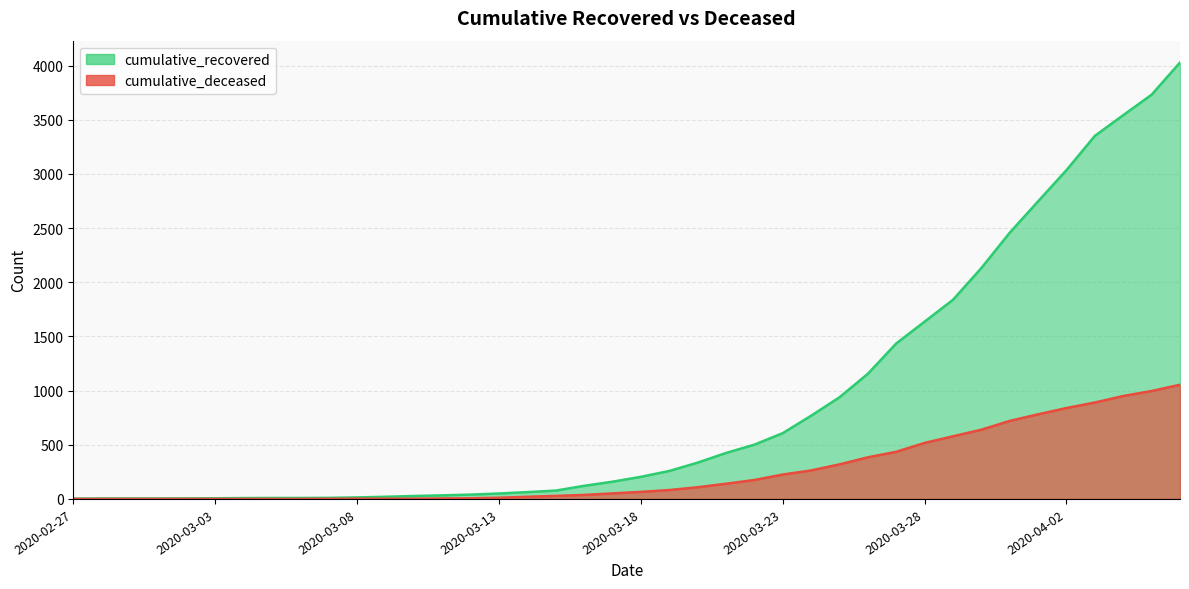

What position from the left is 2020-03-06?

9